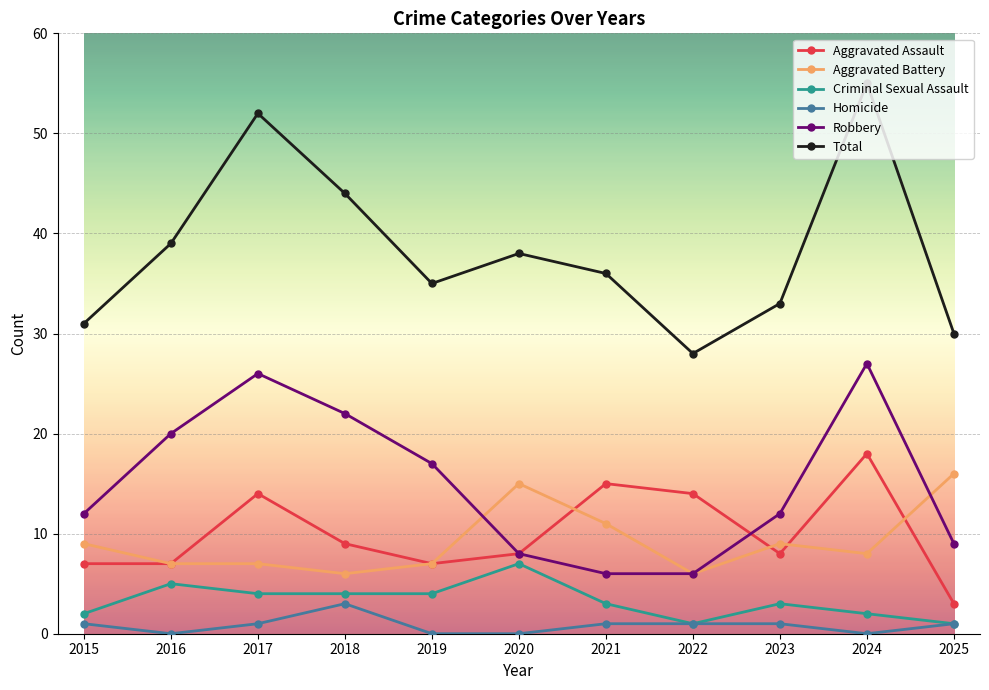

How many lines are shown in the chart?

6